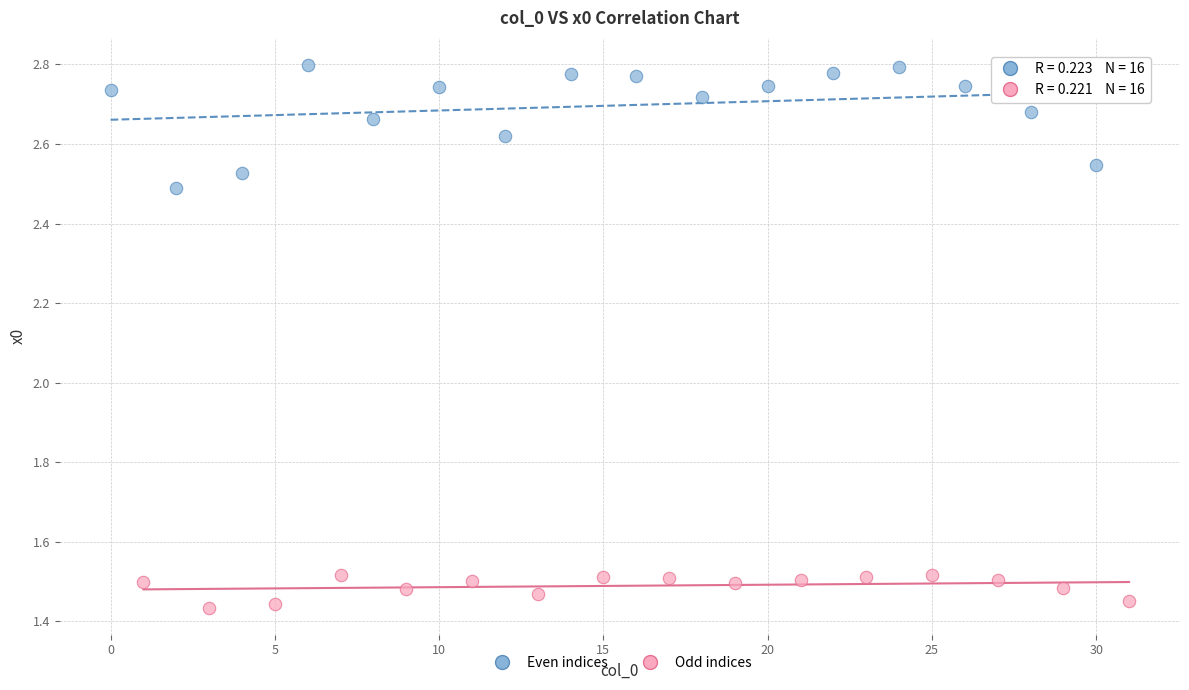

Which series has the widest spread of Y values?

Even indices